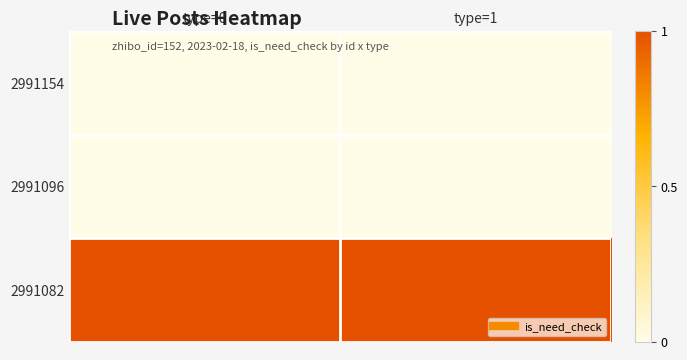

Reading left to right, what are all the values shown in this chart?

2991154: type=0=0	type=1=0
2991096: type=0=0	type=1=0
2991082: type=0=1	type=1=1